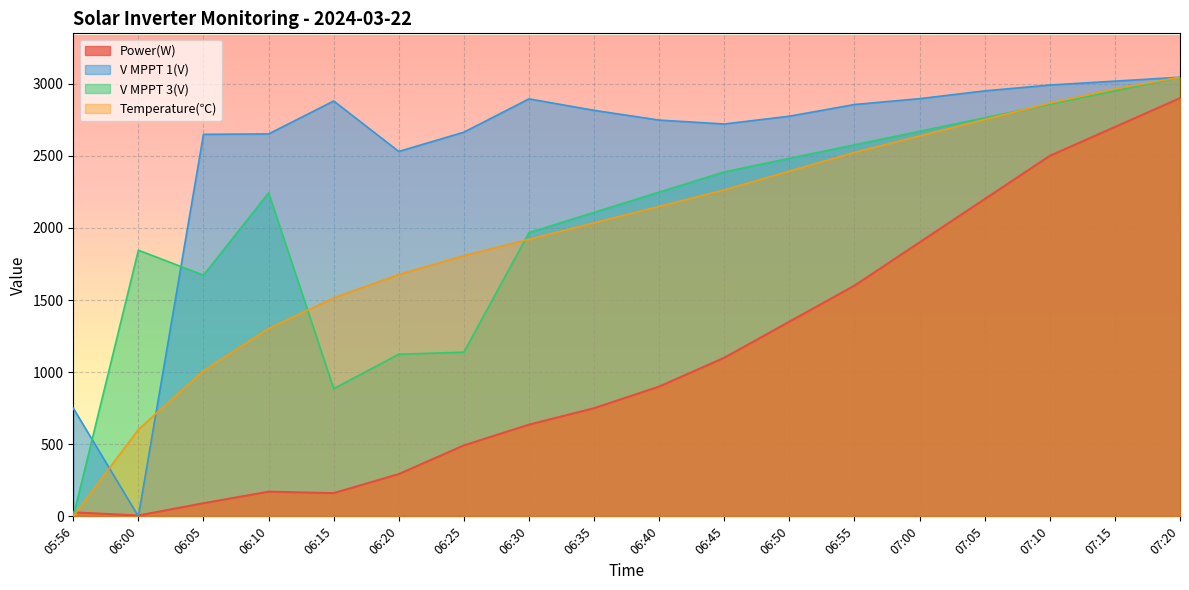

What is the label of the 11th point from the right?

06:30